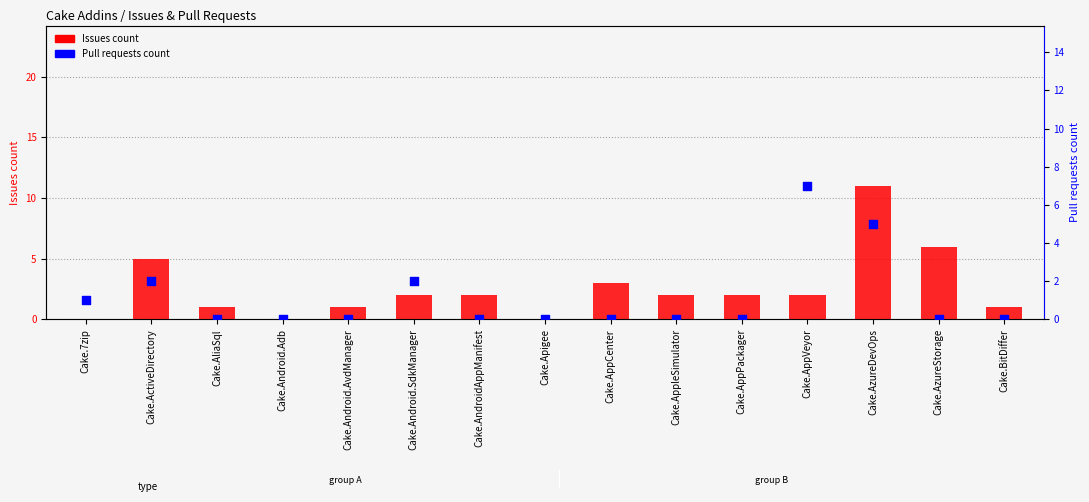

Which series contains the lowest Y value?

Issues count